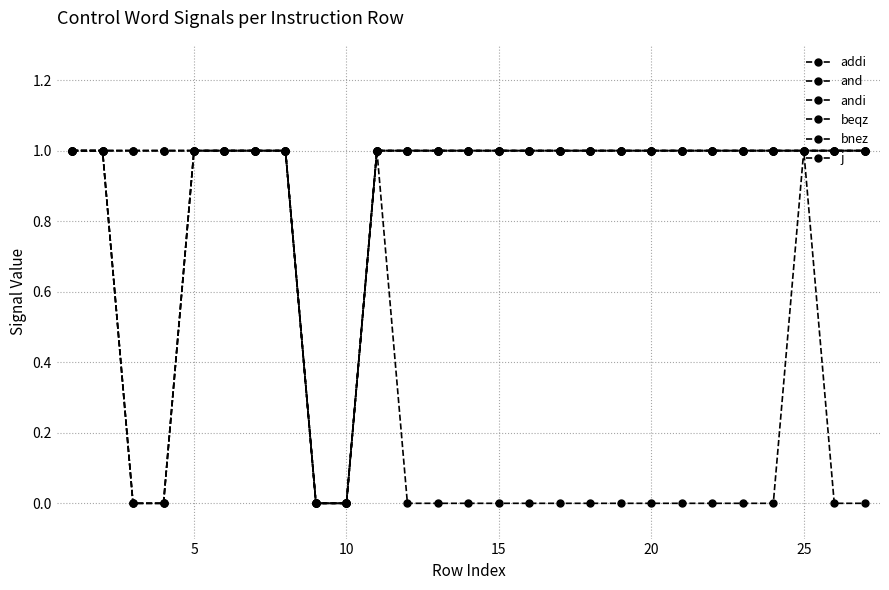

Which series has the widest spread of values?

addi